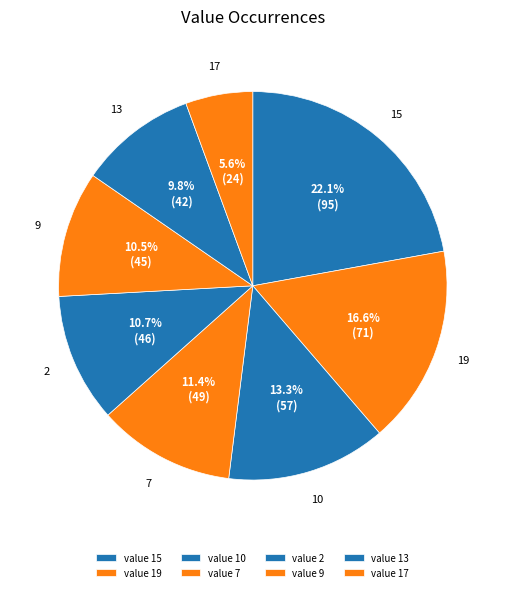

How many slices are in this pie chart?

8